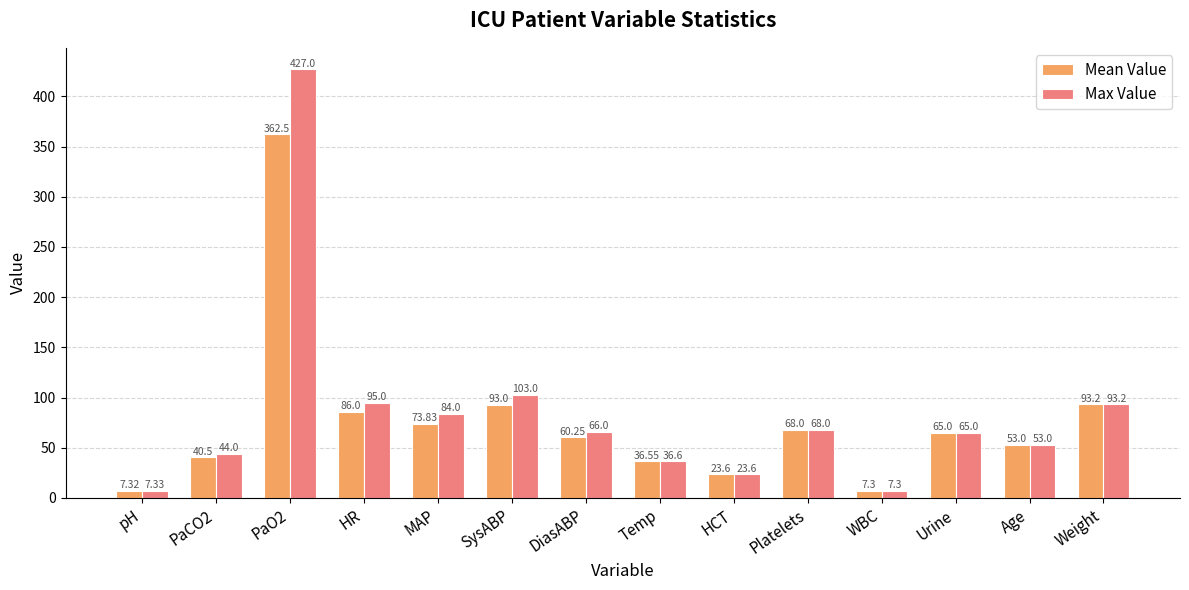

Between MAP and Platelets, which series saw the biggest shift?

Max Value